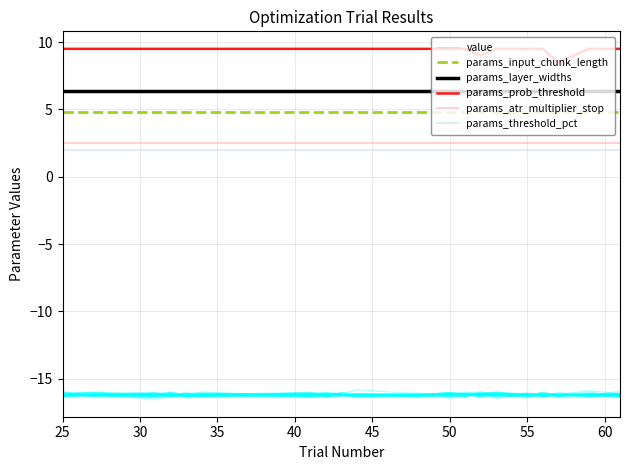

True or false: params_threshold_pct and params_layer_widths cross at least once.

False